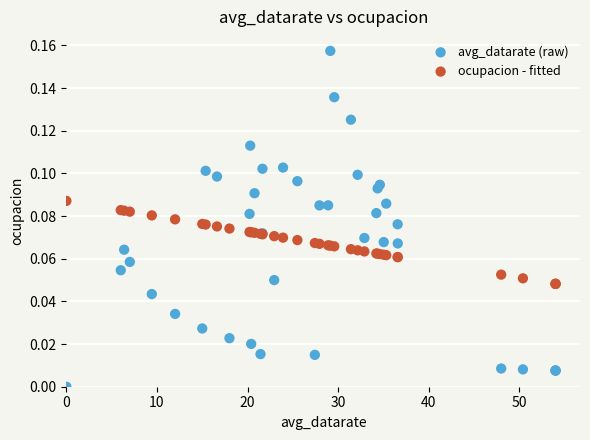

Which series has the widest spread of Y values?

avg_datarate (raw)